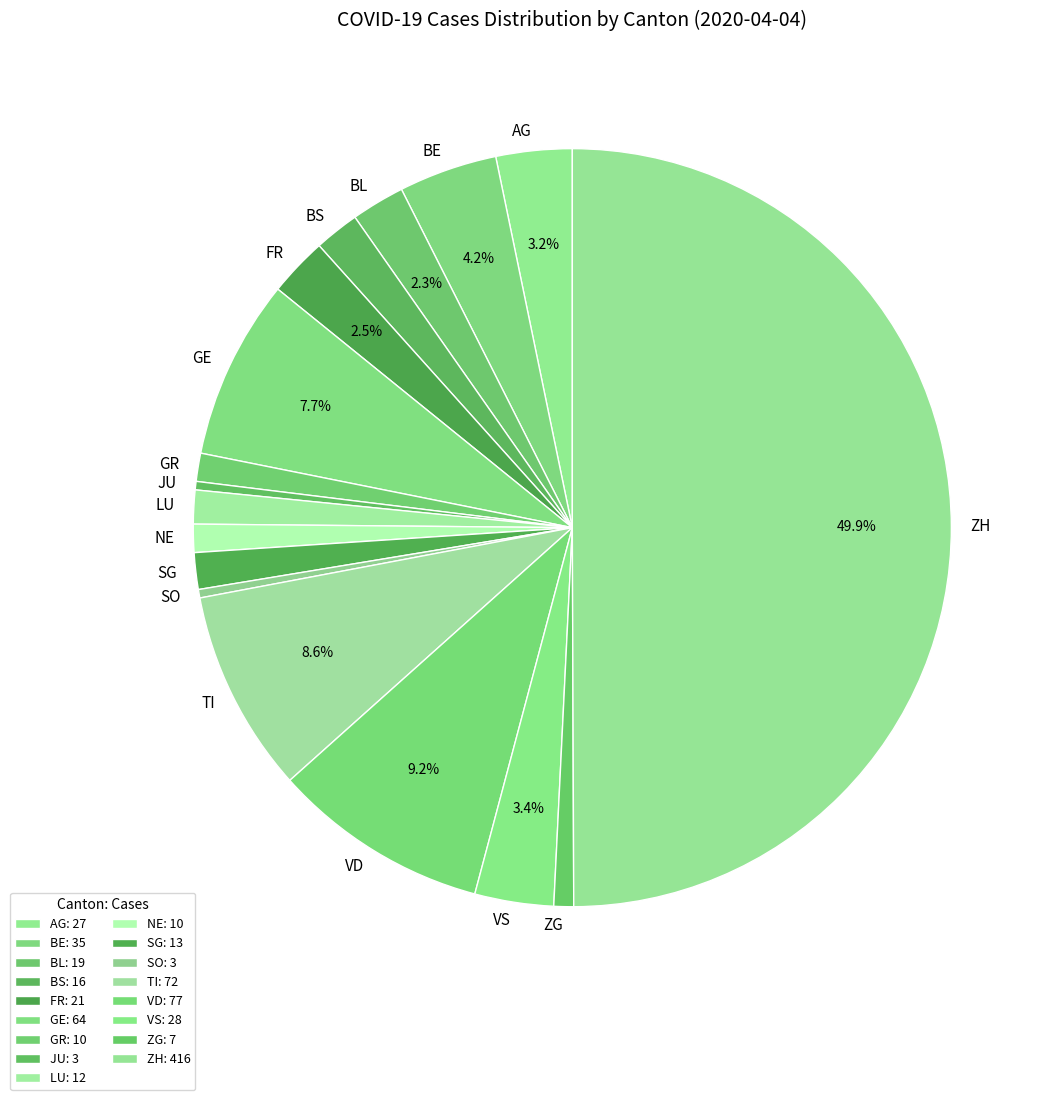

What is the largest slice in the pie chart?

ZH